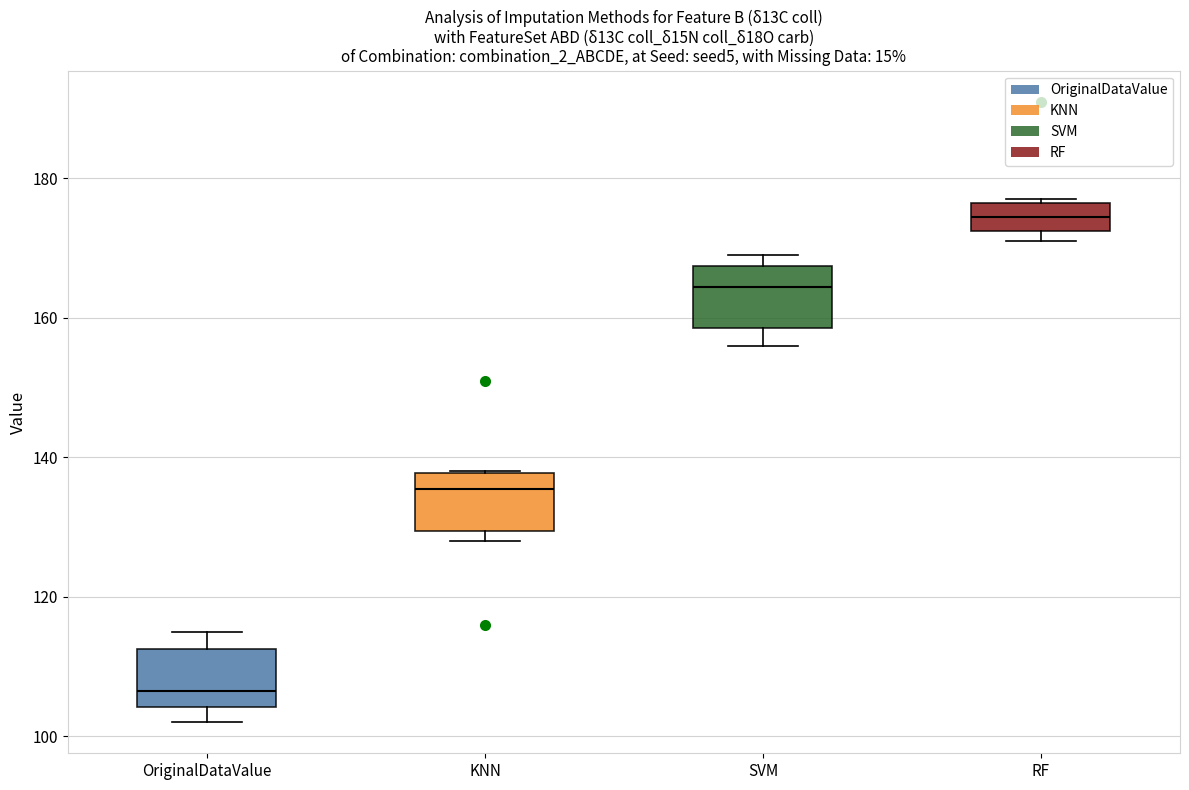

Which box has the highest median line?

RF